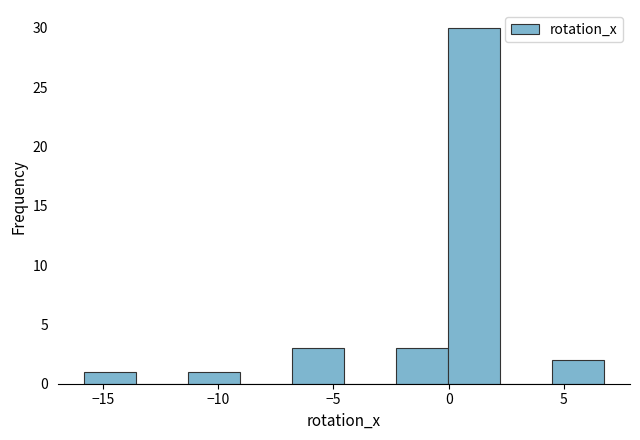

What is the height of the bar covering -2.5 to 0.0 on the x-axis? Neither the bar edges nor the heights are printed on the chart, so give them approximately, as read against the axes.

3